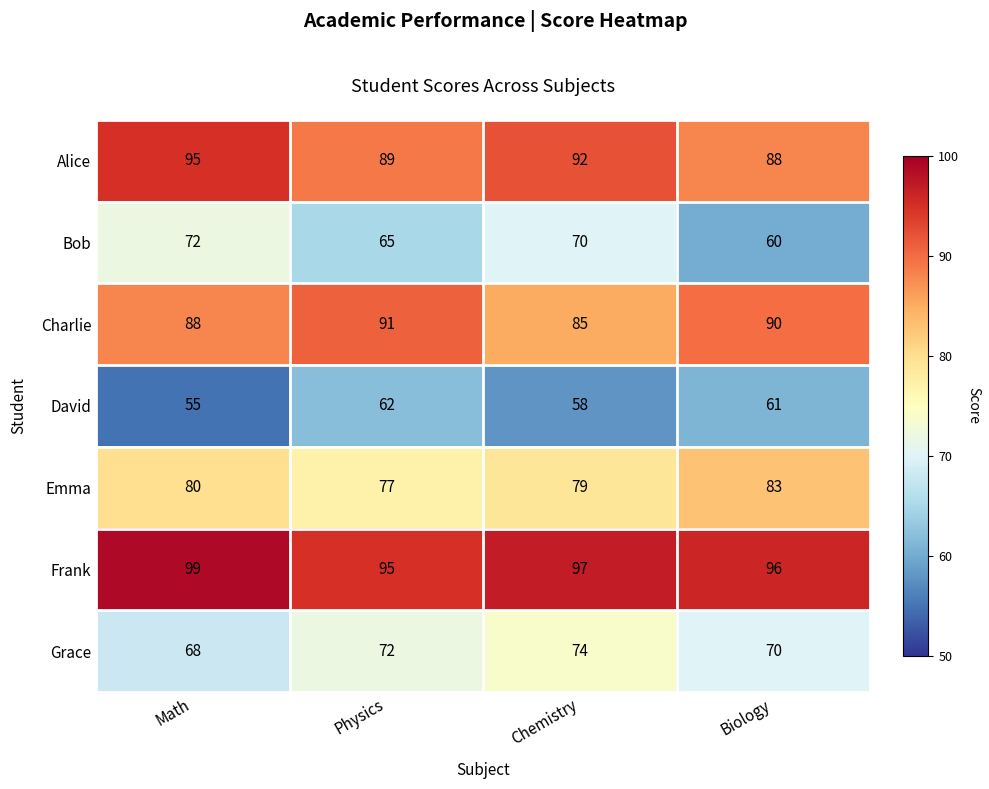

The value of Grace at Chemistry is 74. True or false?

True